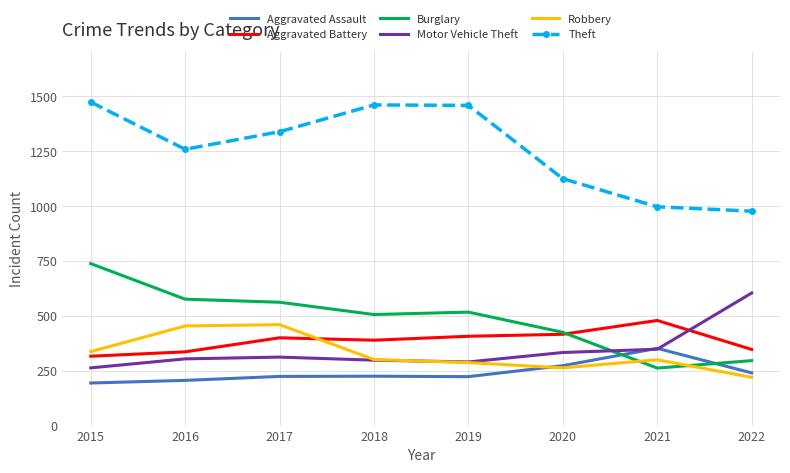

What is the total value across all series at 2020?

2835